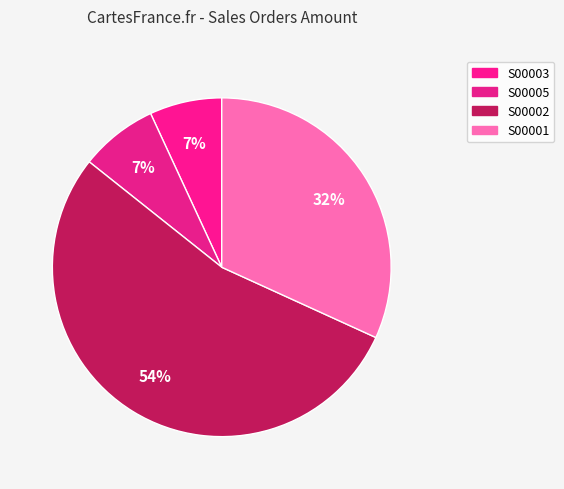

True or false: S00001 accounts for 32% of the total.

True